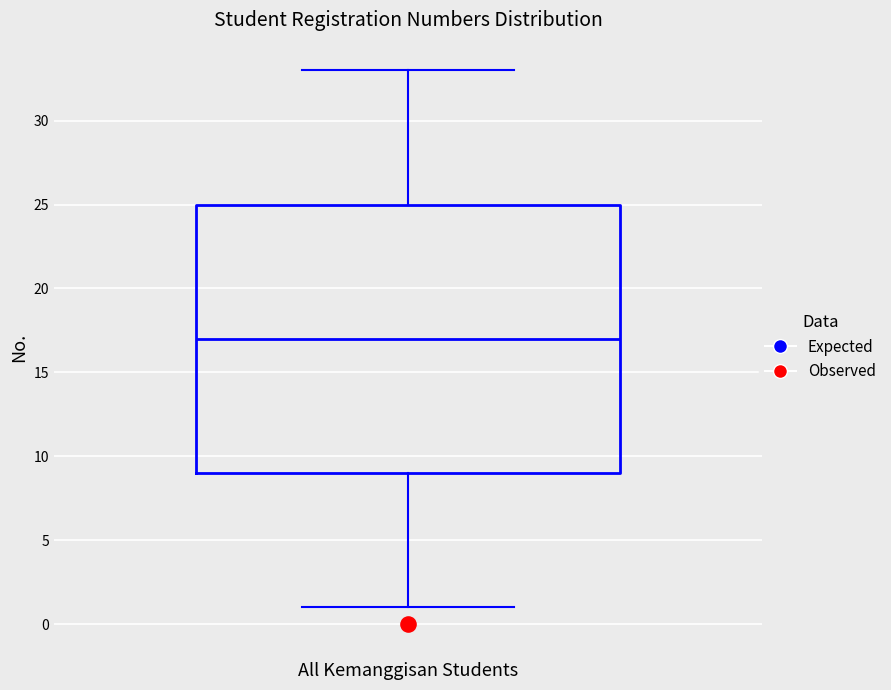

Transcribe this box plot: give where the median line is, the range the box spans, and where the two whiskers end, as read against the y-axis. The values are not printed on the chart, so give them approximately, as read against the axis.

median 17, box 9 to 25, whiskers 1 to 33